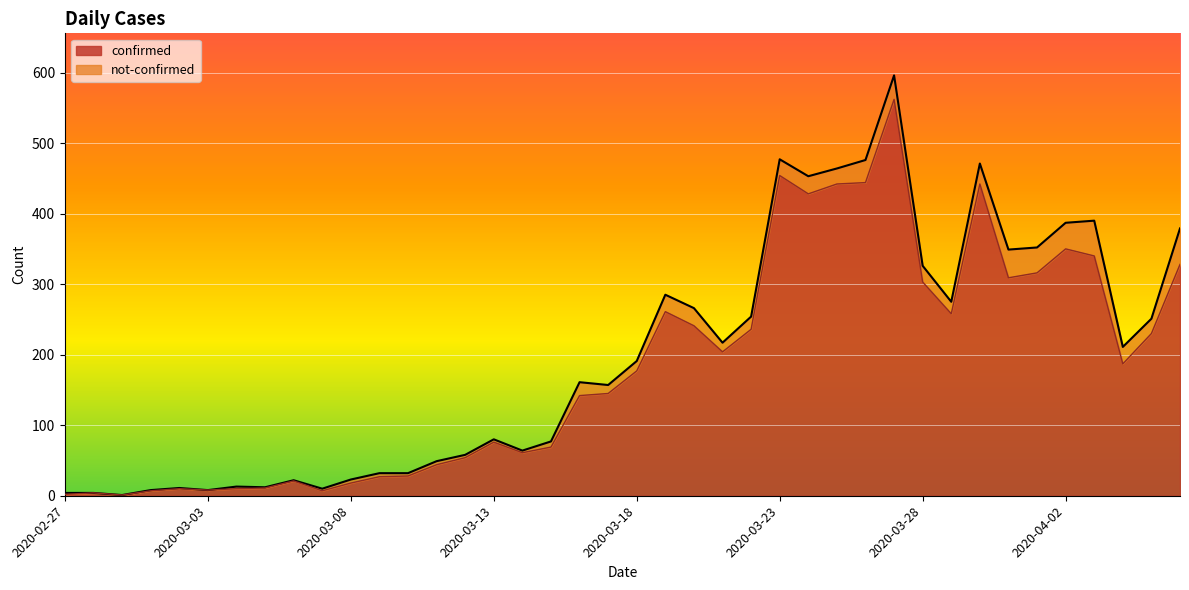

What is the highest value of the confirmed series?

562